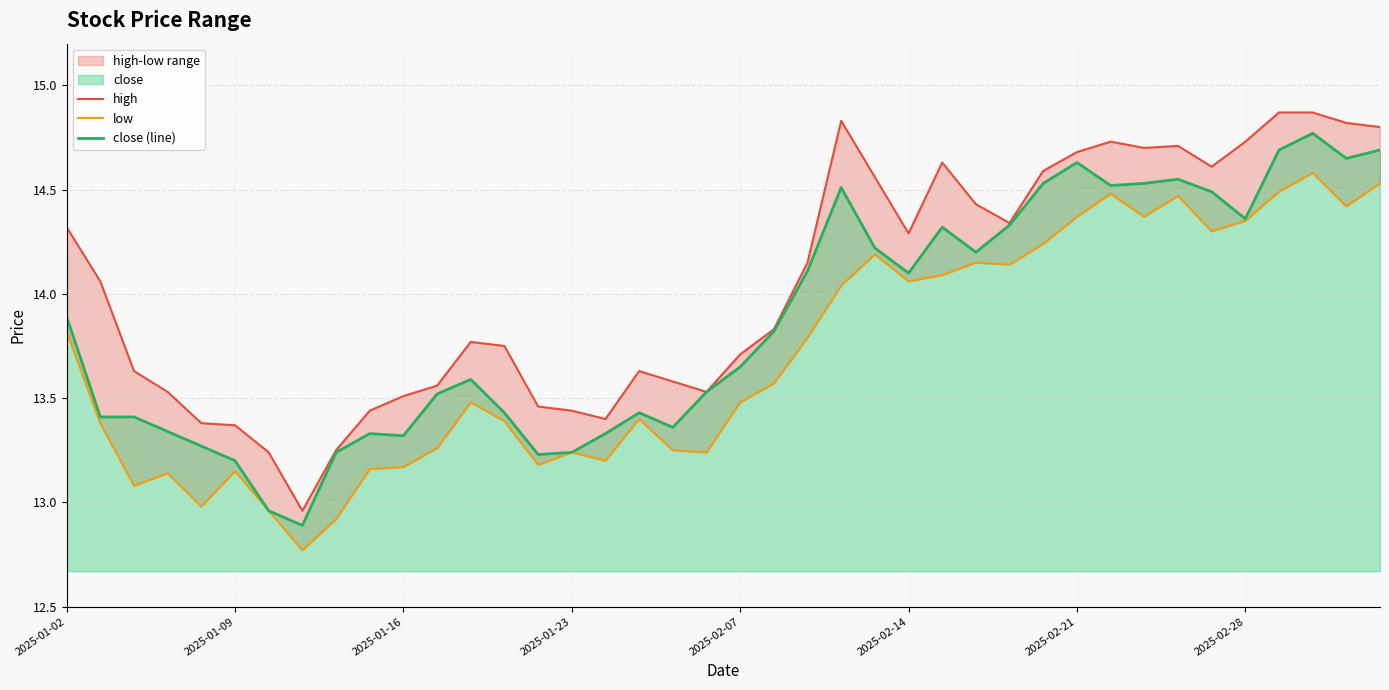

Which series has the largest total across all categories?

high